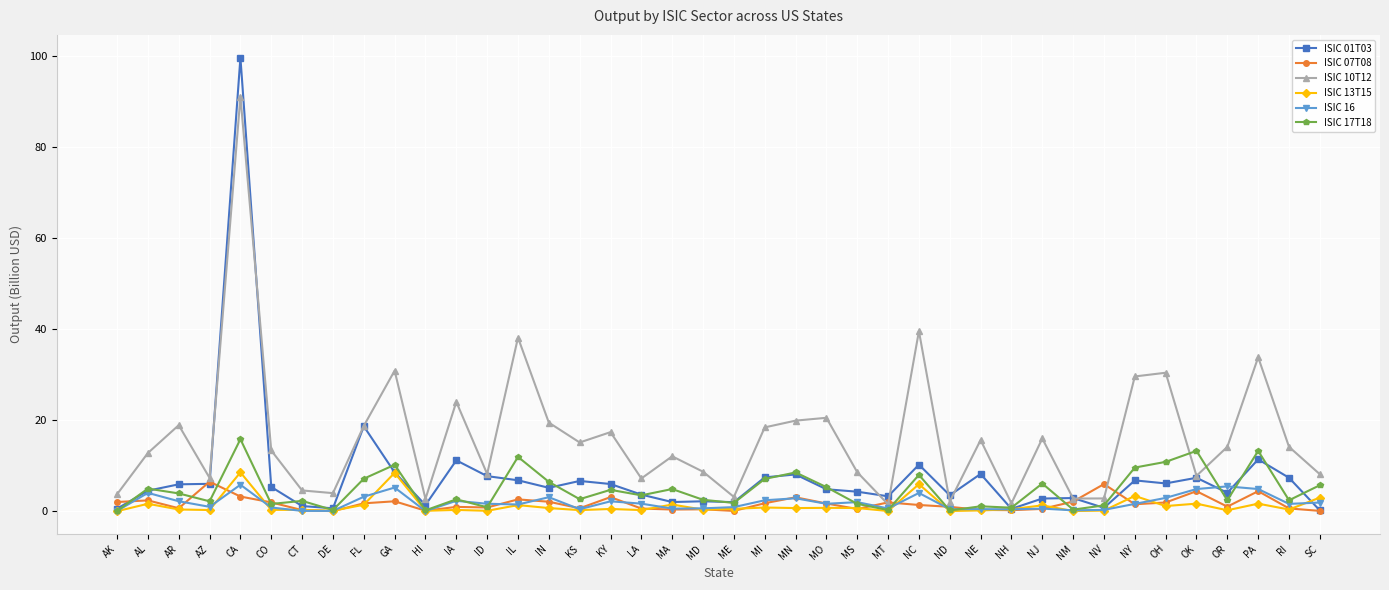

True or false: ISIC 10T12 has more than 1 interior local peaks.

True